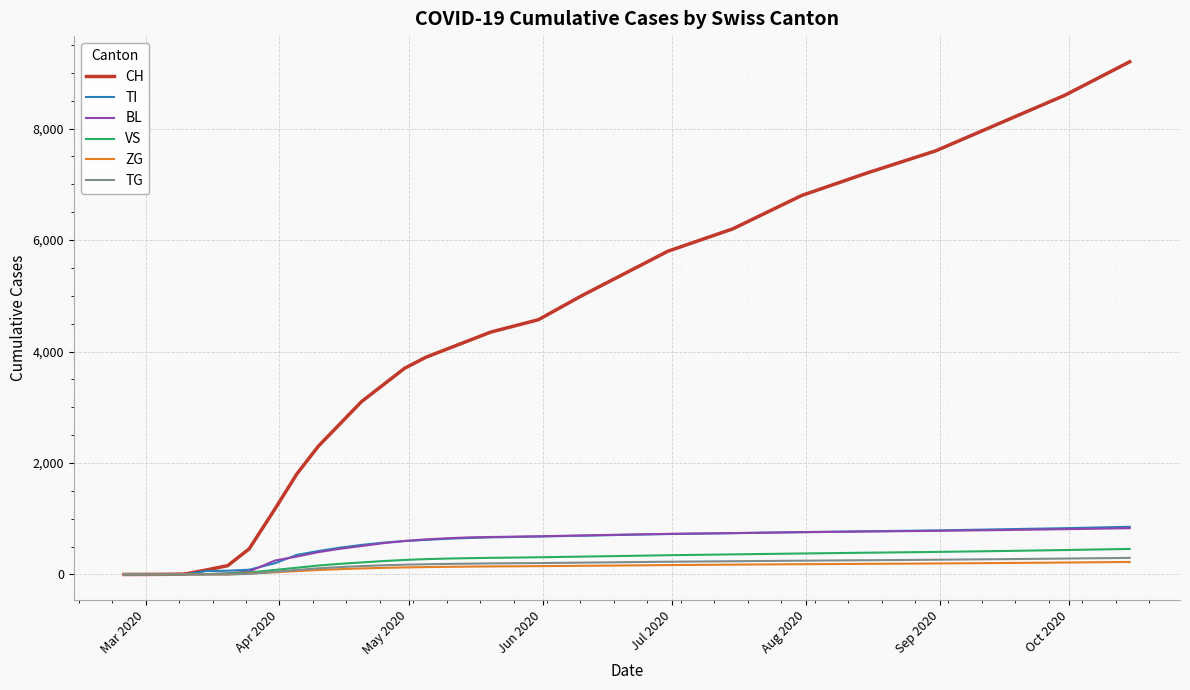

What is the maximum value shown in the chart?

9200